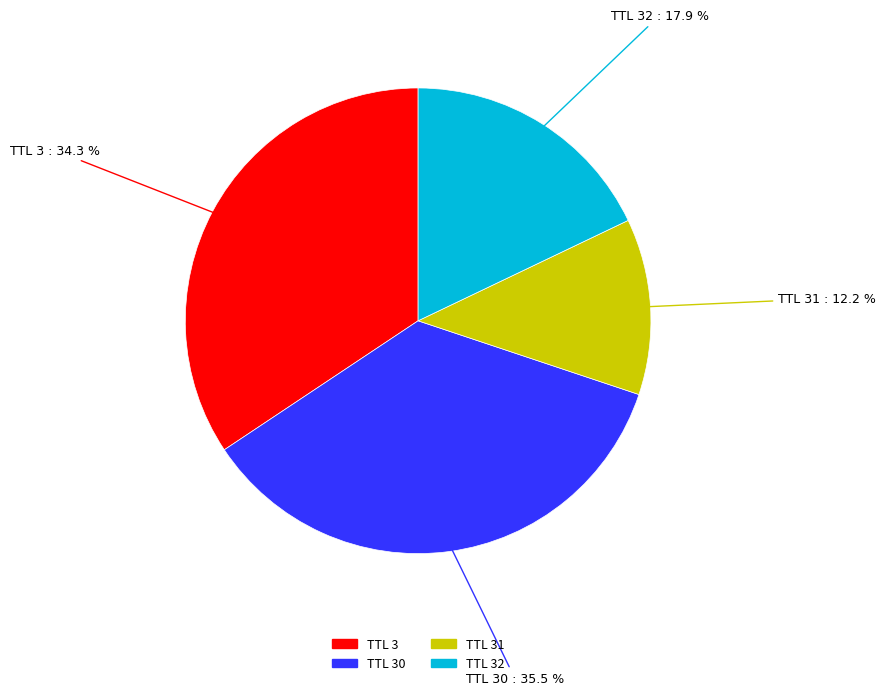

To the nearest percent, what is the average slice percentage?

25%